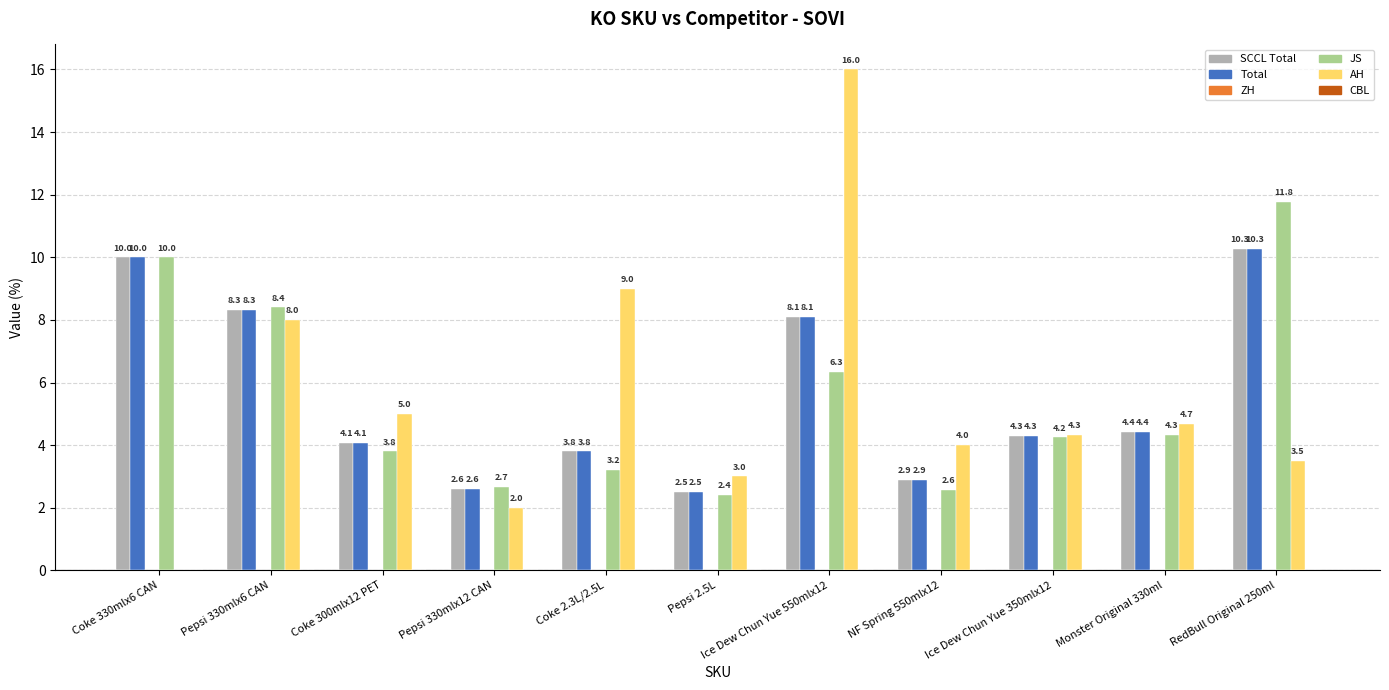

Is the value of SCCL Total at Pepsi 2.5L greater than the value of Total at Pepsi 330mlx12 CAN?

No